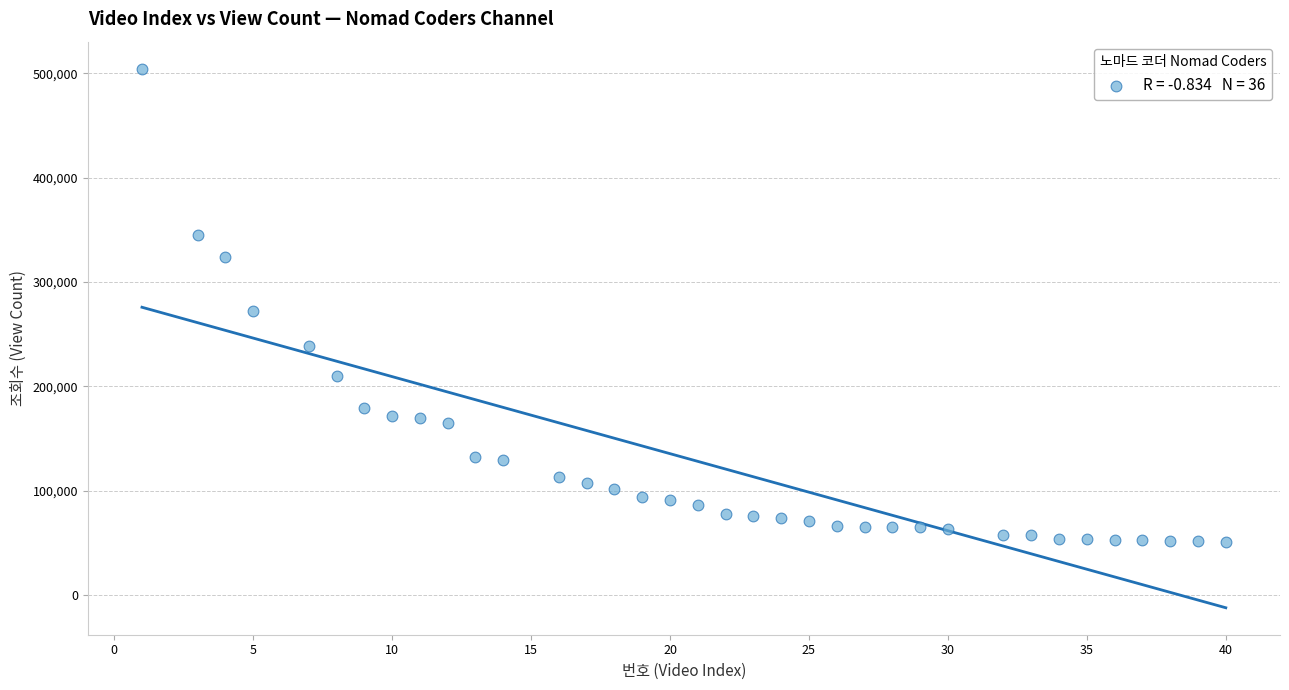

What is the range of X values (max minus min)?

39